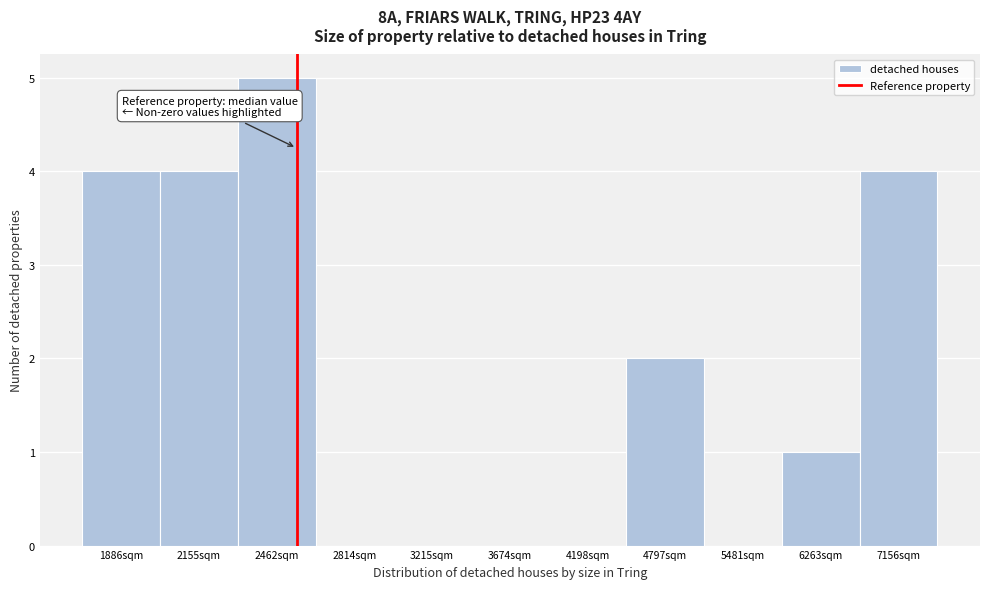

Reading left to right, list all the values displayed in this chart.

1886sqm=4	2155sqm=4	2462sqm=5	2814sqm=0	3215sqm=0	3674sqm=0	4198sqm=0	4797sqm=2	5481sqm=0	6263sqm=1	7156sqm=4